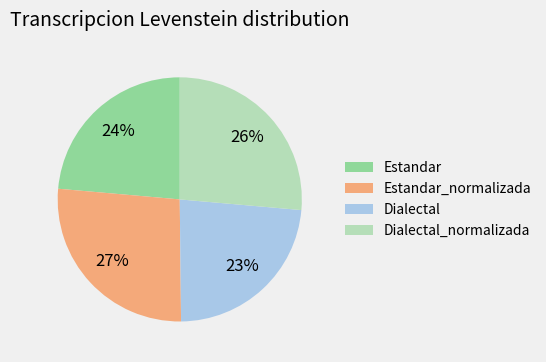

Is Estandar the majority of the pie?

No